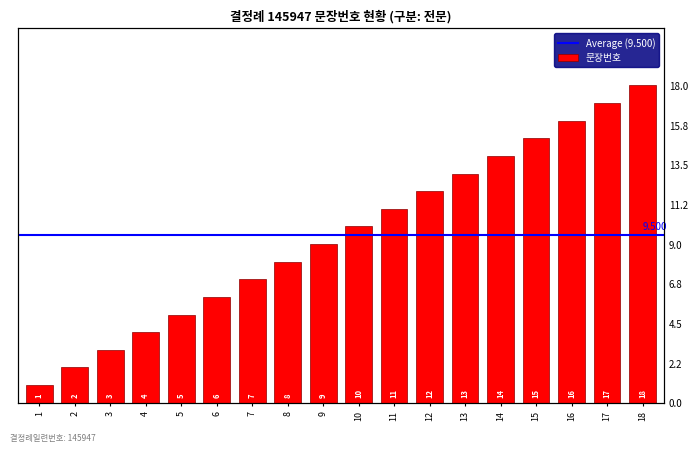

What is the ratio of the value at 14 to the value at 6?

2.3